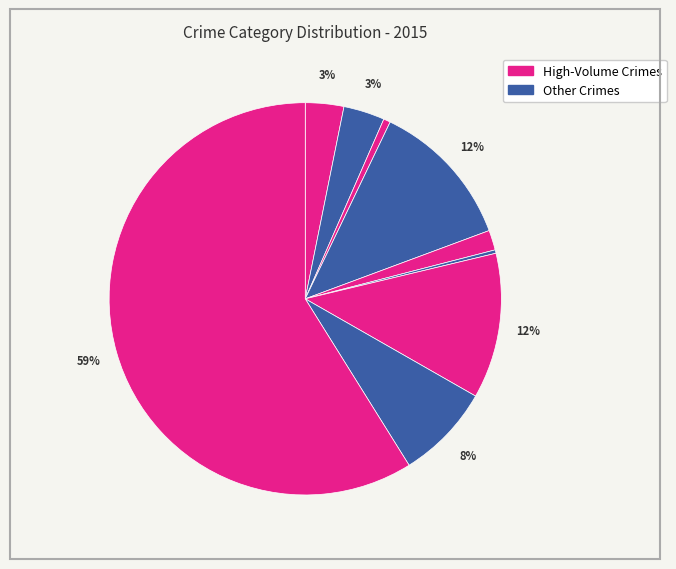

How many segments does this pie chart have?

9